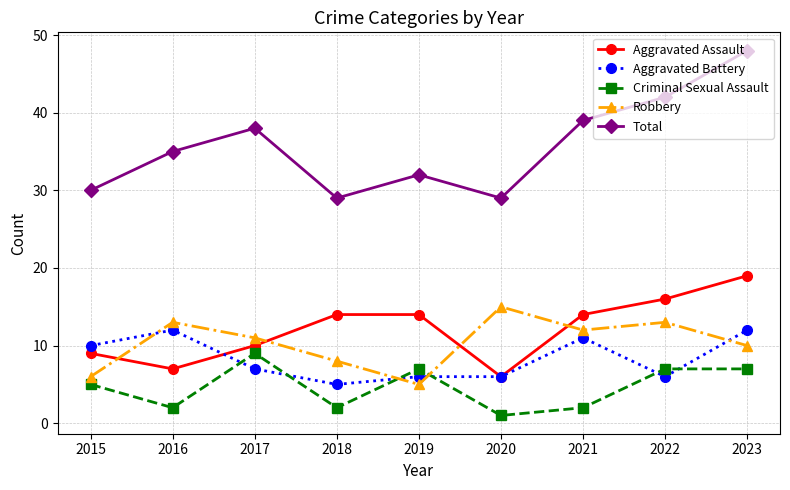

Is it true that Aggravated Assault equals 12 at 2016?

False